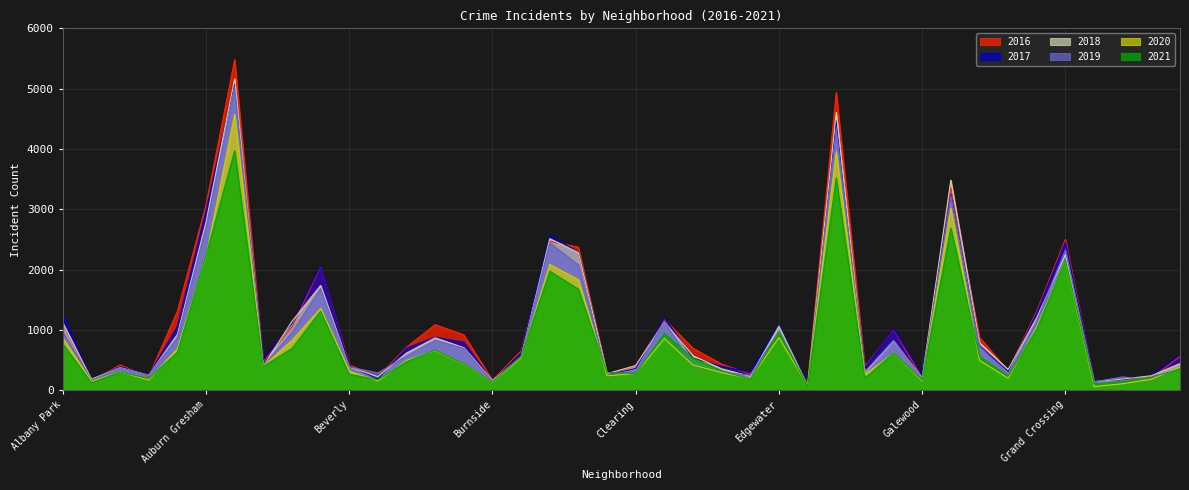

Is the value of 2016 at Douglas greater than the value of 2018 at Englewood?

No